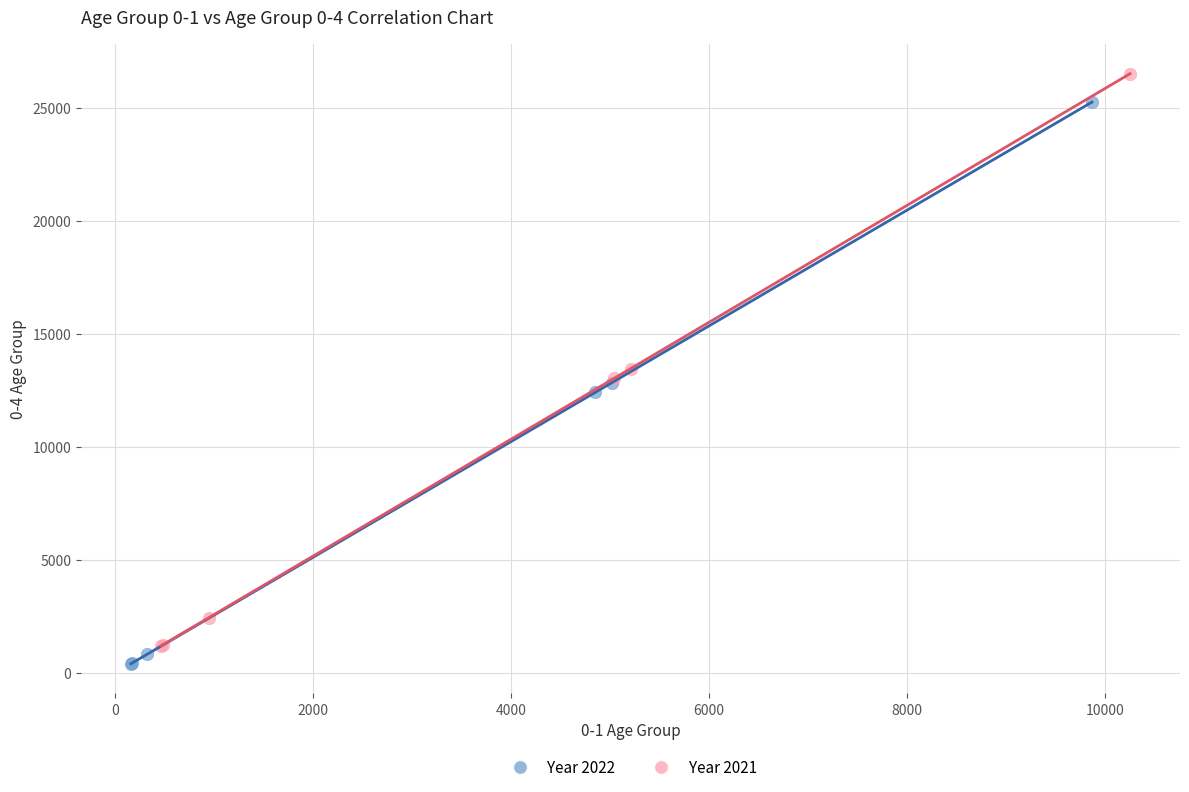

Which series has the largest Y range (max minus min)?

Year 2021